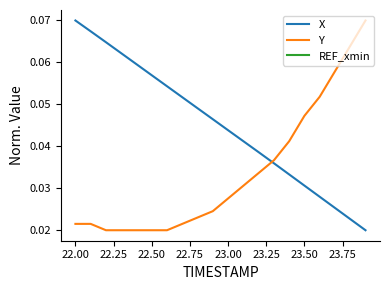

How many times do X and Y cross each other?

1